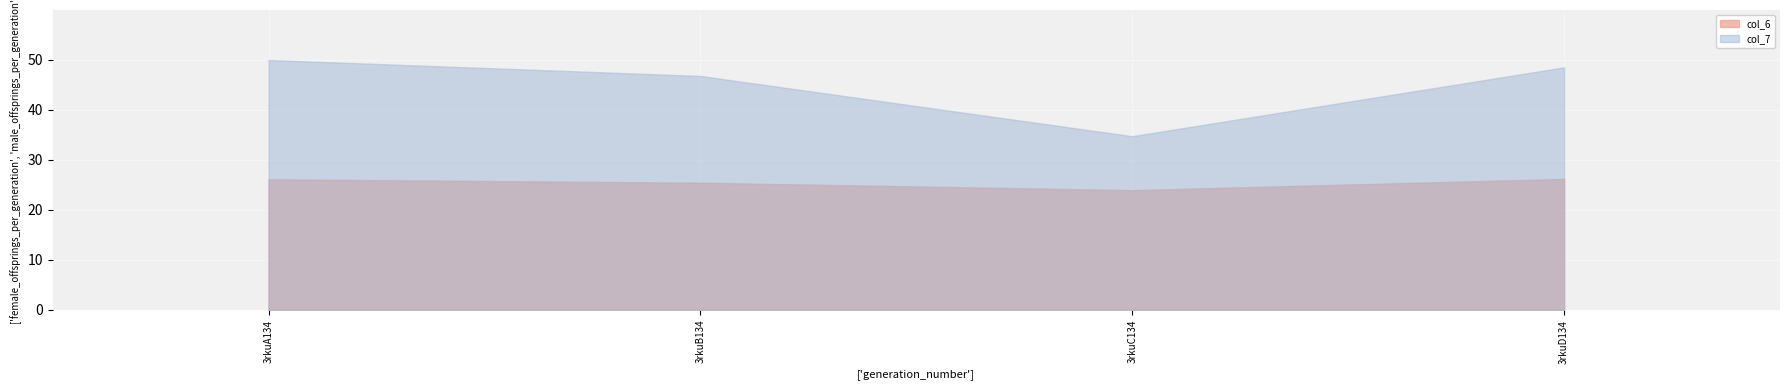

At which category is the sum across all series the highest?

3rkuA134